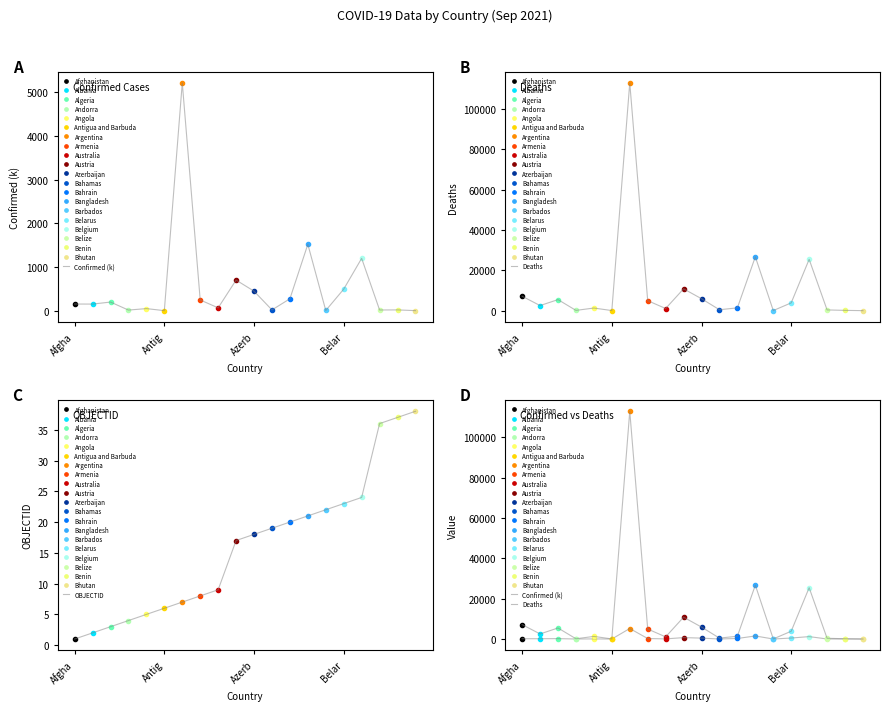

What is the average value of the Confirmed (k) series?

539.6